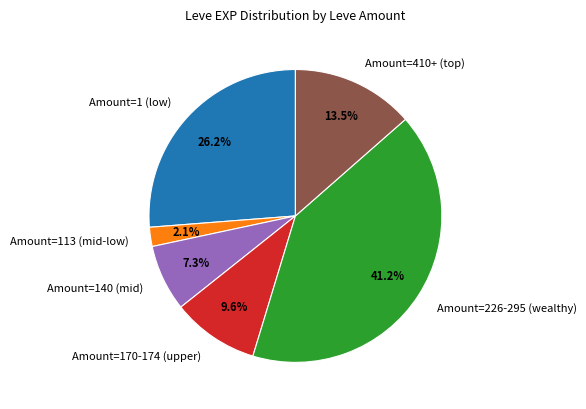

Combined, do Amount=1 (low) and Amount=140 (mid) account for over 50%?

No